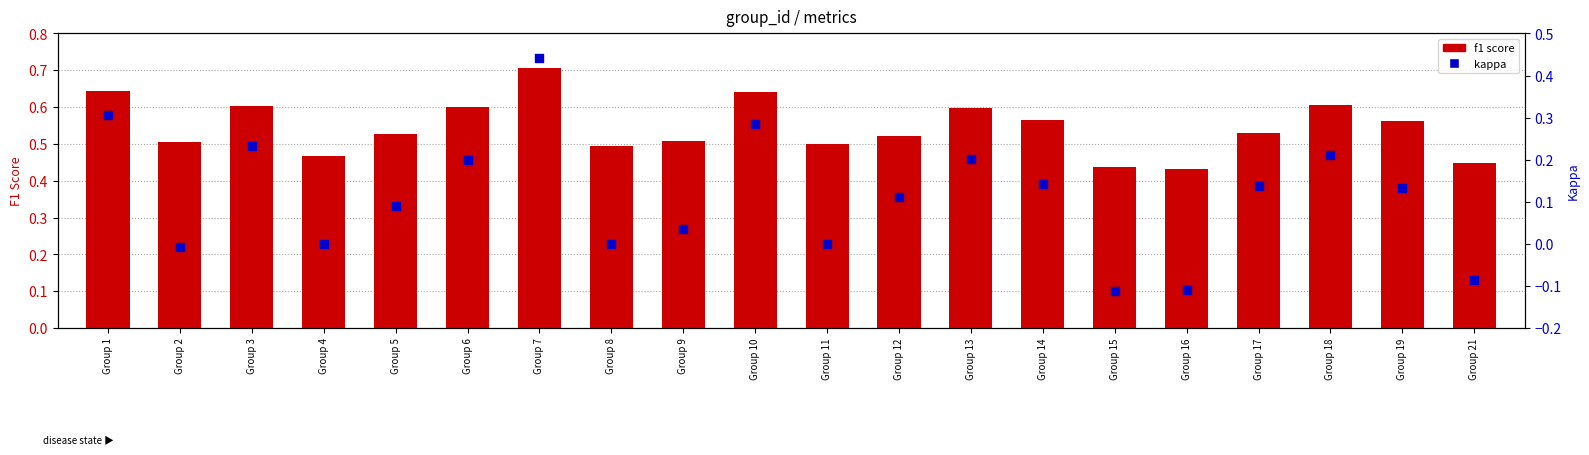

At how many categories does at least one series exceed 0?

20